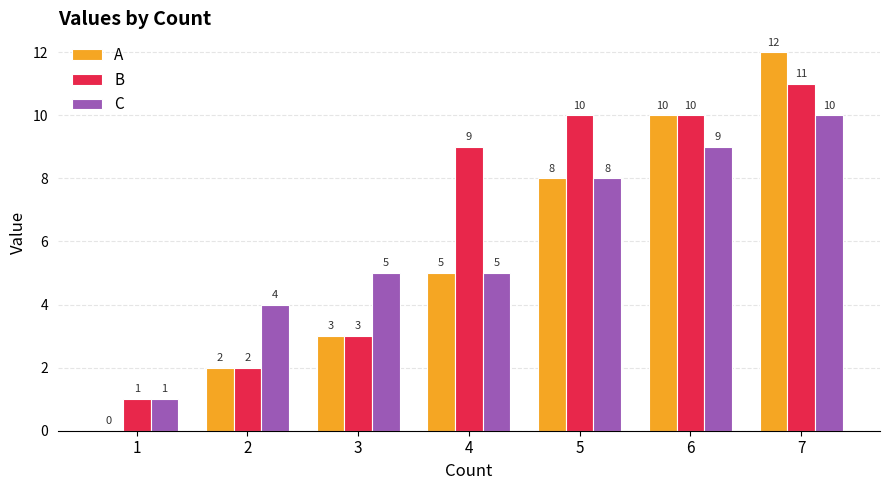

Read the B value at 4, to the nearest 10.

10